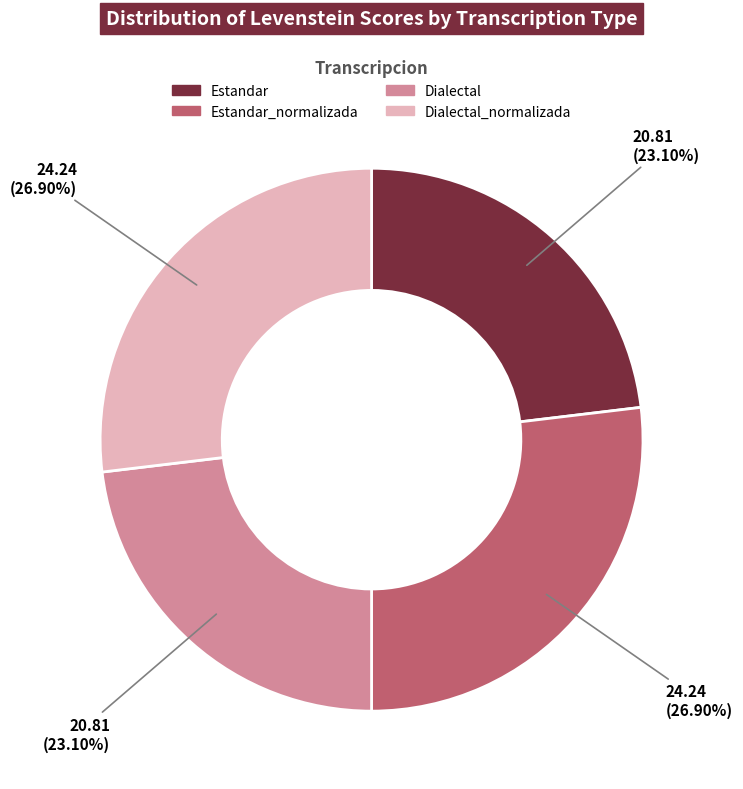

Is there a majority slice in this chart?

No